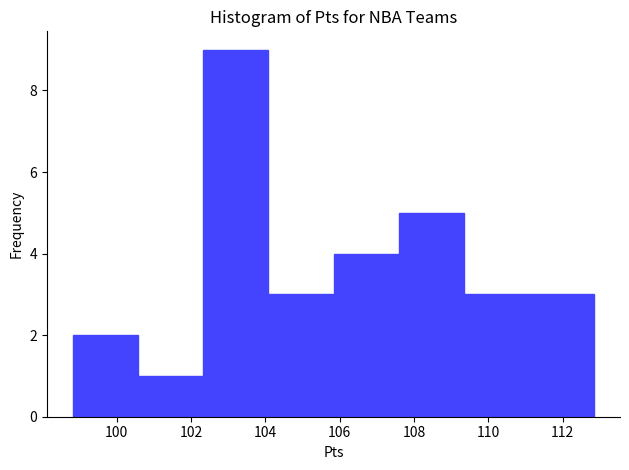

Reading left to right, list every bar in this chart as the range it spans on the x-axis followed by its height. Neither the bar edges nor the heights are printed on the chart, so give them approximately, as read against the axes.

98.8 to 100.6: 2
100.6 to 102.4: 1
102.4 to 104.0: 9
104.0 to 105.8: 3
105.8 to 107.6: 4
107.6 to 109.4: 5
109.4 to 111.0: 3
111.0 to 112.8: 3